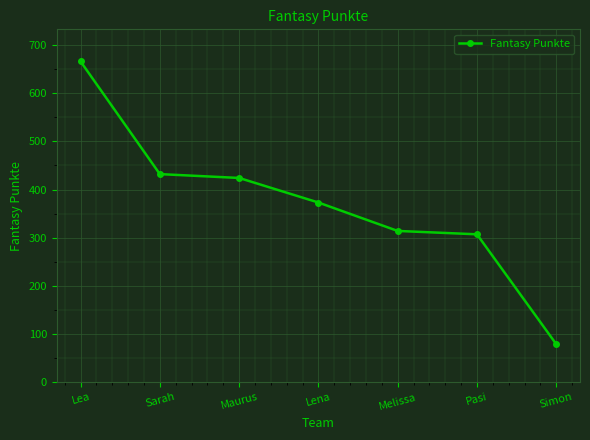

True or false: the data shows 666 at Lea.

True